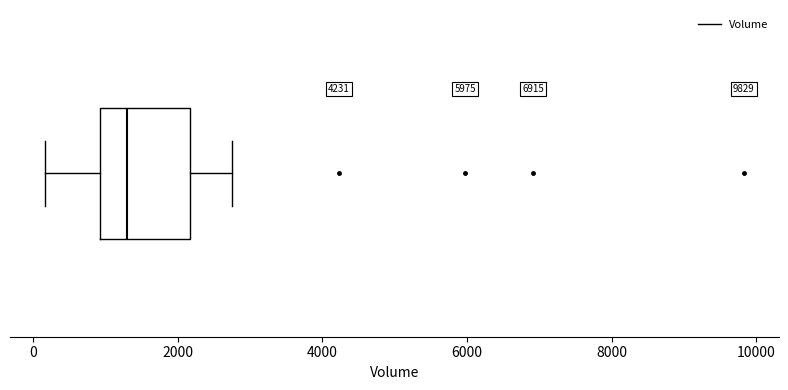

Where is the right edge of the box on the x-axis? The values are not printed on the chart, so give them approximately, as read against the axis.

2200